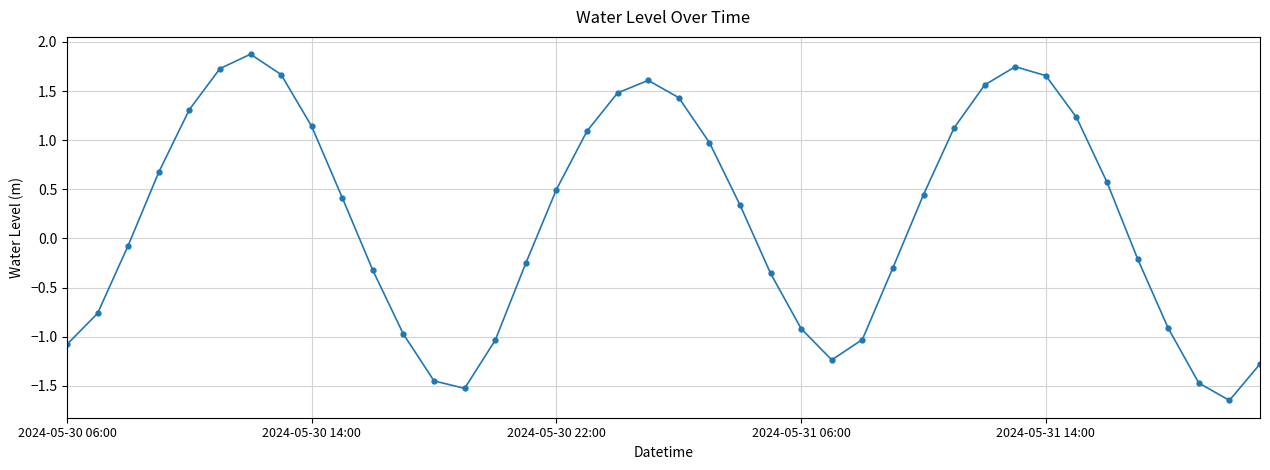

What is the difference between the second highest and second lowest values?

3.3